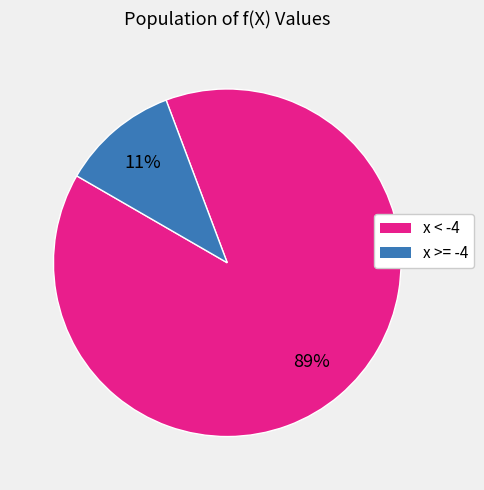

Is there any slice that represents more than half of the pie?

Yes